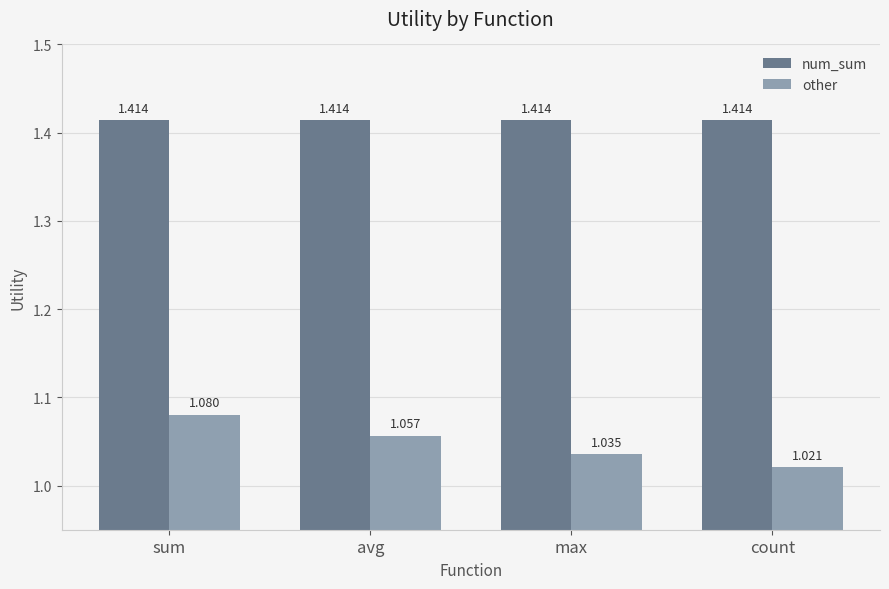

Count the number of data series in this chart.

2